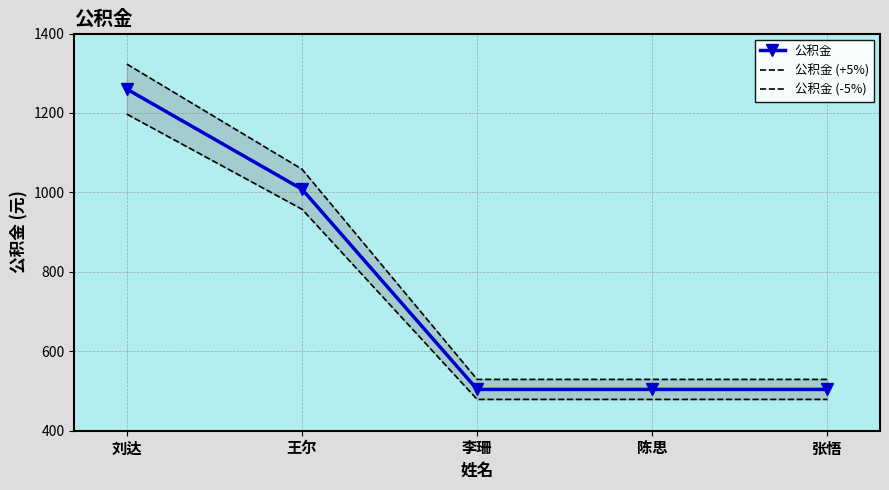

True or false: 公积金 (-5%) and 公积金 cross at least once.

False